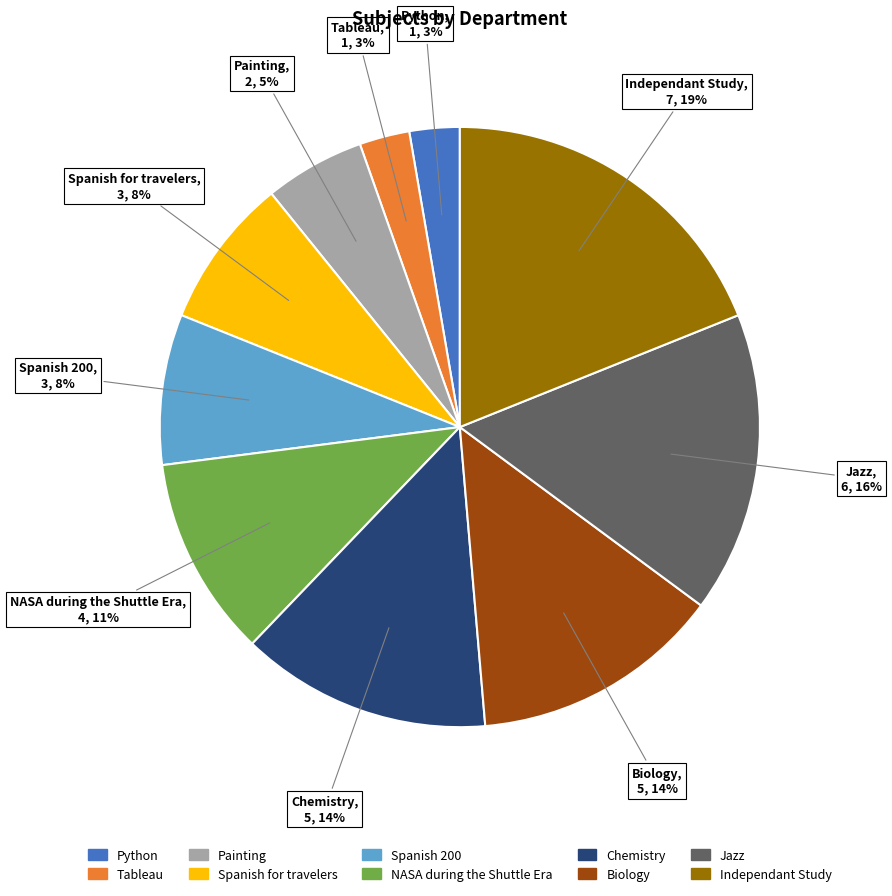

To the nearest percent, what is the difference between the Jazz and Spanish for travelers slice percentages?

8%